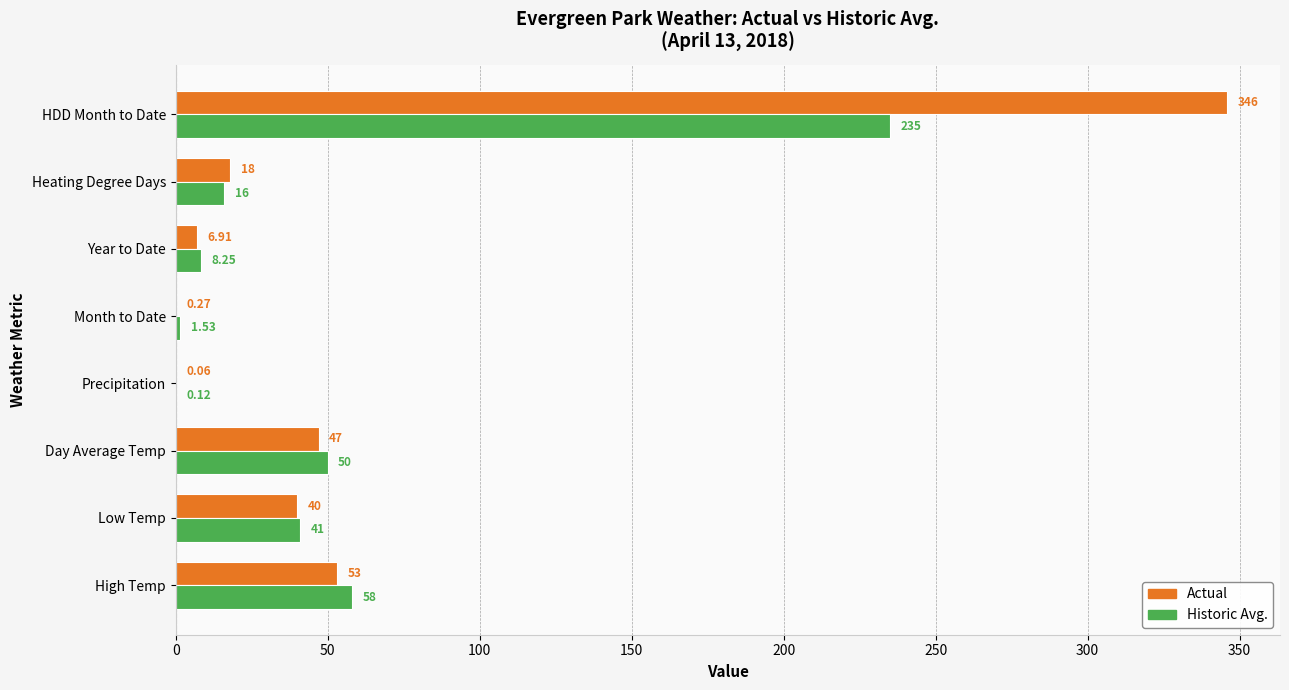

Which category has the highest value in the Historic Avg. series?

HDD Month to Date